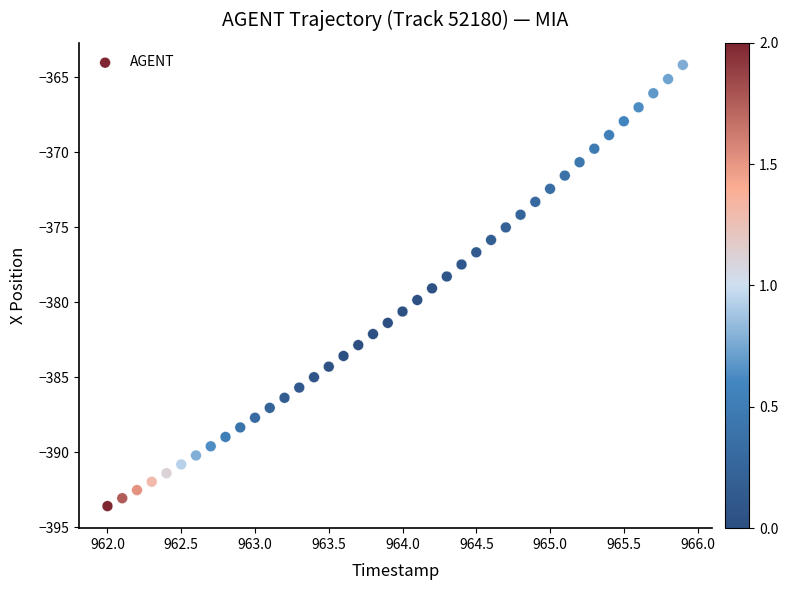

What is the range of Y values (max minus min)?

29.4